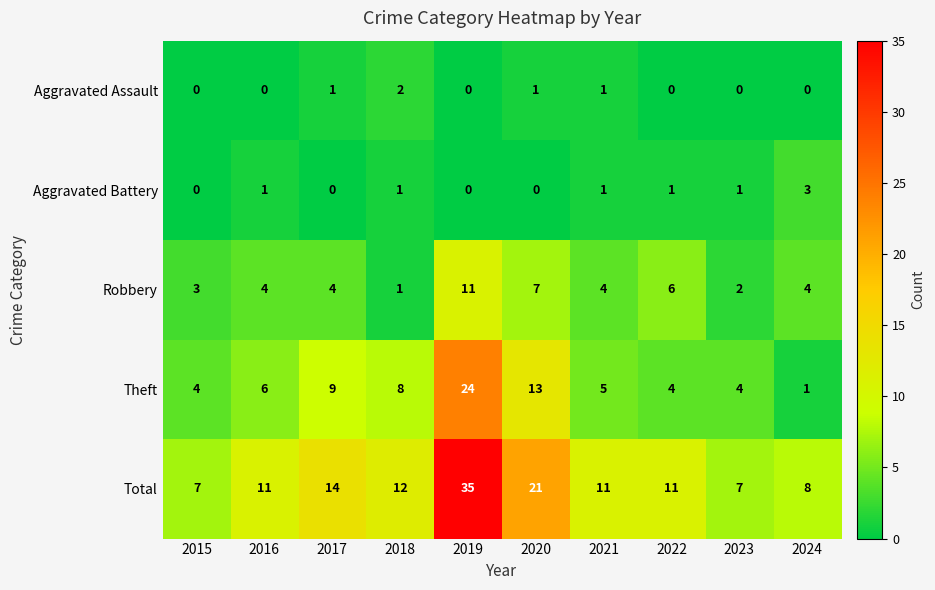

Which series has the largest total across all categories?

Total